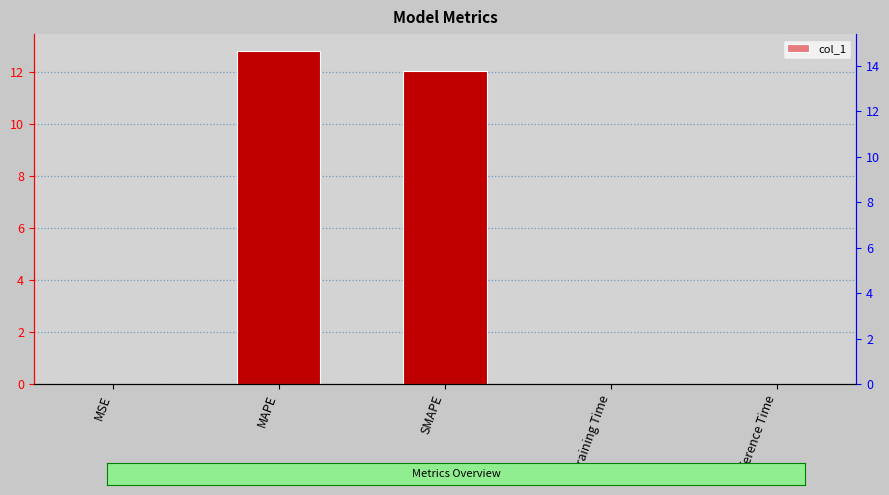

Reading left to right, transcribe all the data shown in this chart.

0.0	12.8	12.0	0.0	0.0